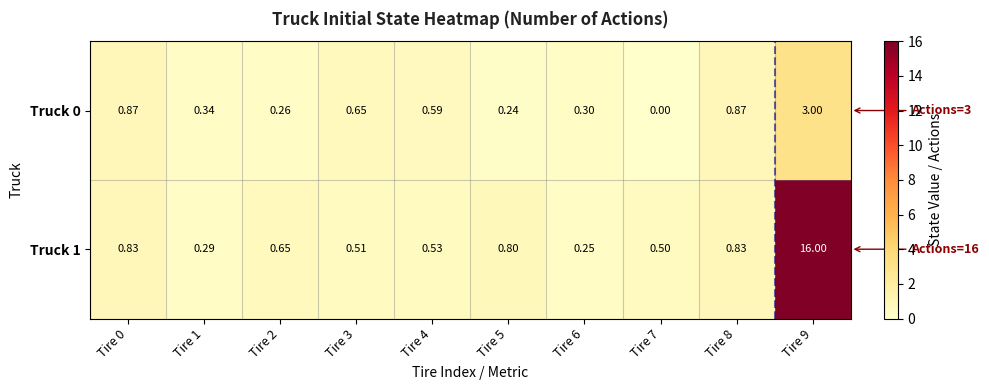

Is the value of Truck 1 at Tire 0 greater than the value of Truck 0 at Tire 2?

Yes